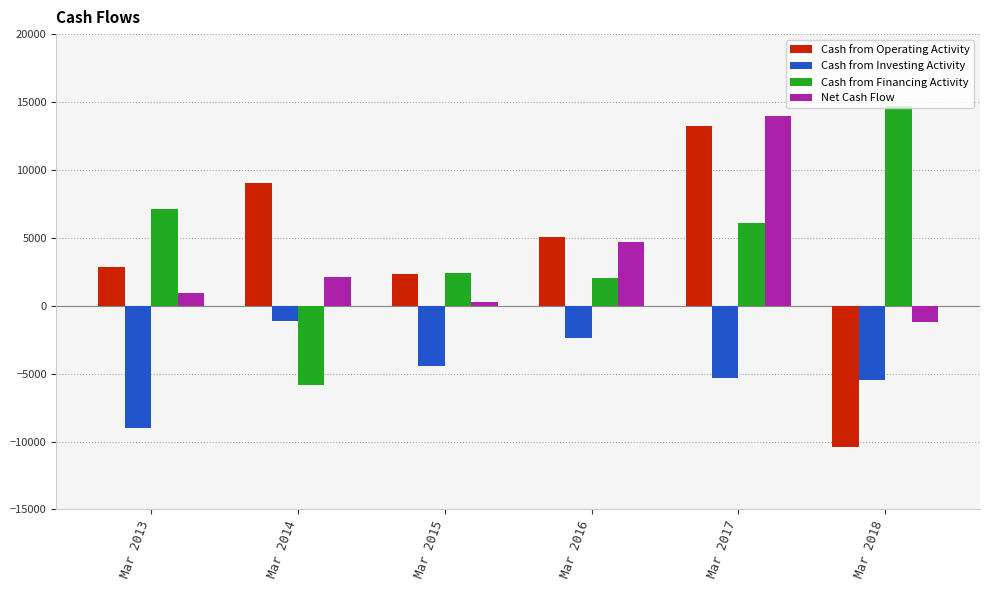

At which category does the chart reach its minimum across all series?

Mar 2018